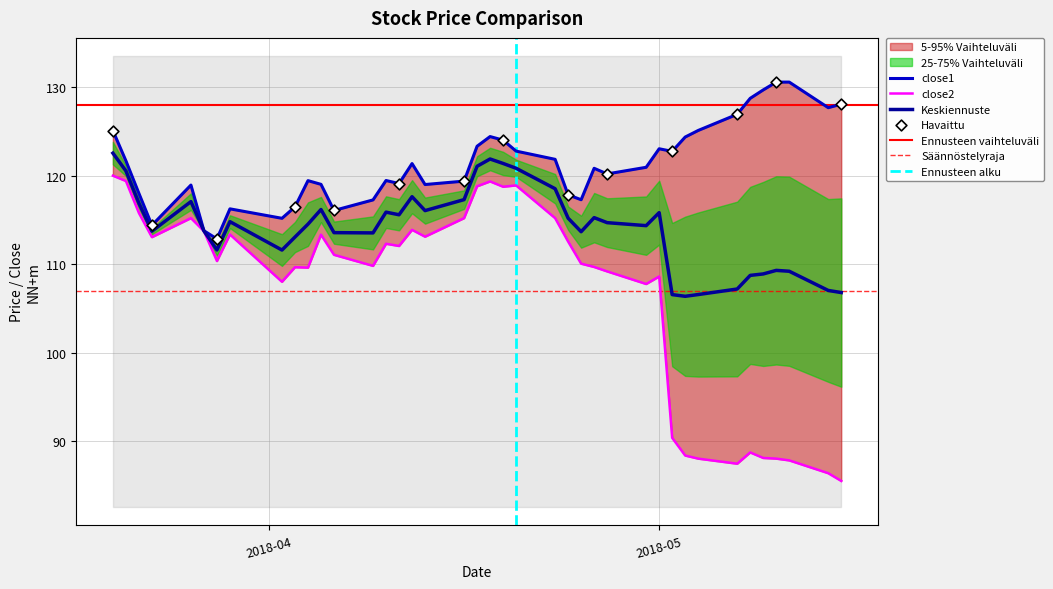

Which series has the largest Y range (max minus min)?

close2